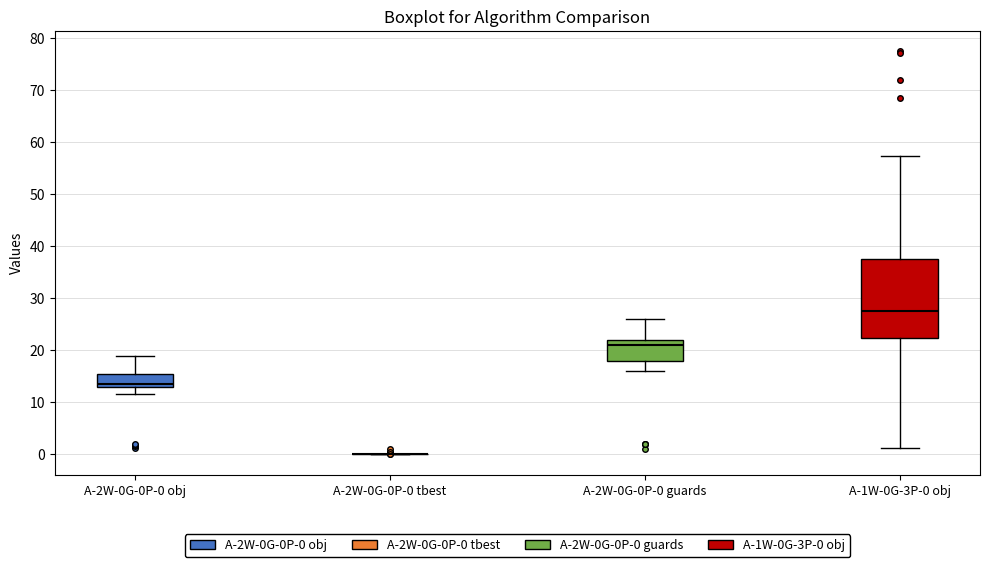

Reading left to right, transcribe this box plot: for each box, give where its median line is, the range the box spans, and where its two whiskers end, as read against the y-axis. The values are not printed on the chart, so give them approximately, as read against the axis.

A-2W-0G-0P-0 obj: median 14, box 13 to 15, whiskers 12 to 19
A-2W-0G-0P-0 tbest: box collapsed to a line at 0, whiskers 0 to 0
A-2W-0G-0P-0 guards: median 21, box 18 to 22, whiskers 16 to 26
A-1W-0G-3P-0 obj: median 28, box 22 to 38, whiskers 1 to 57